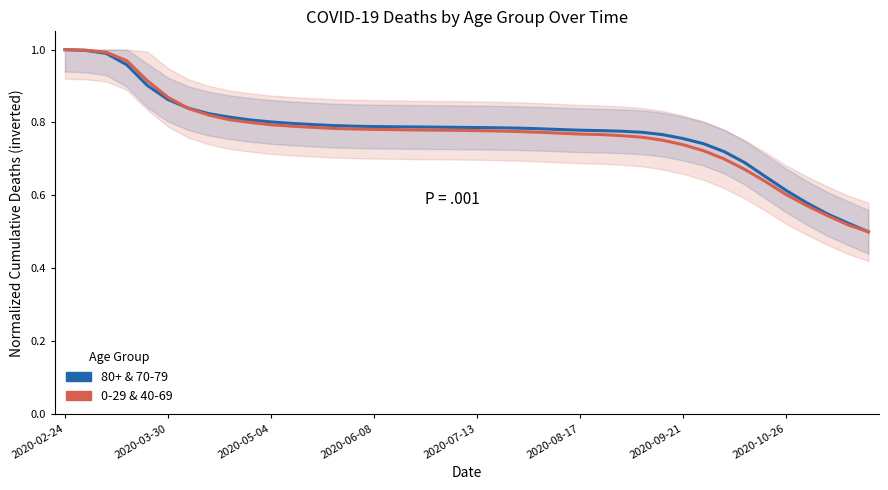

Is it true that 80+ & 70-79 equals 0.3 at 18?

False